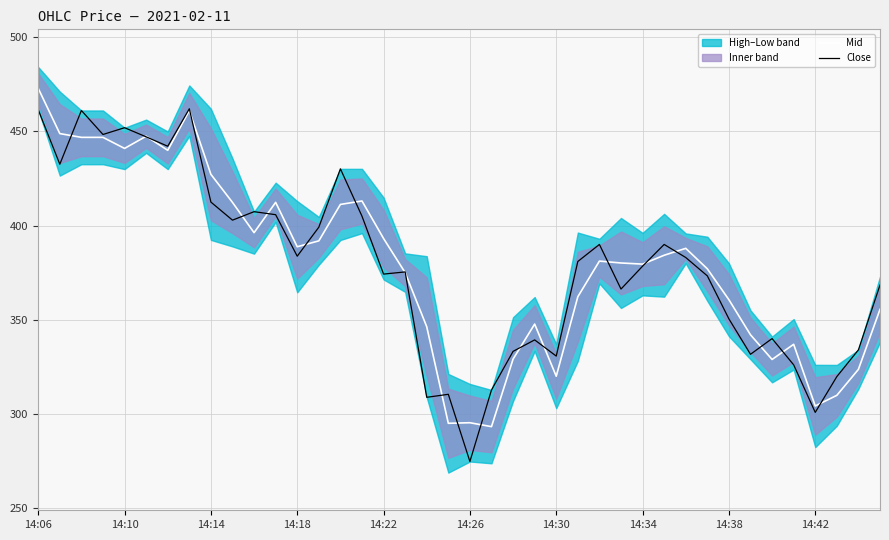

Where does the Mid series first go above 381?

14:06